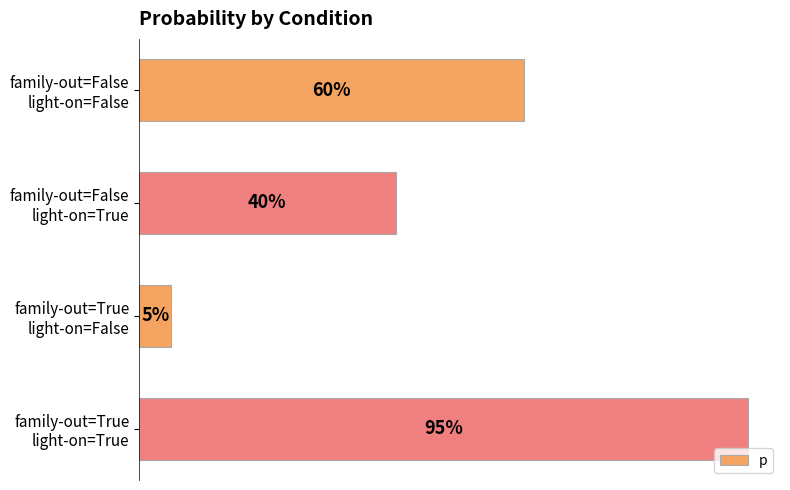

Does the chart contain any negative values?

No